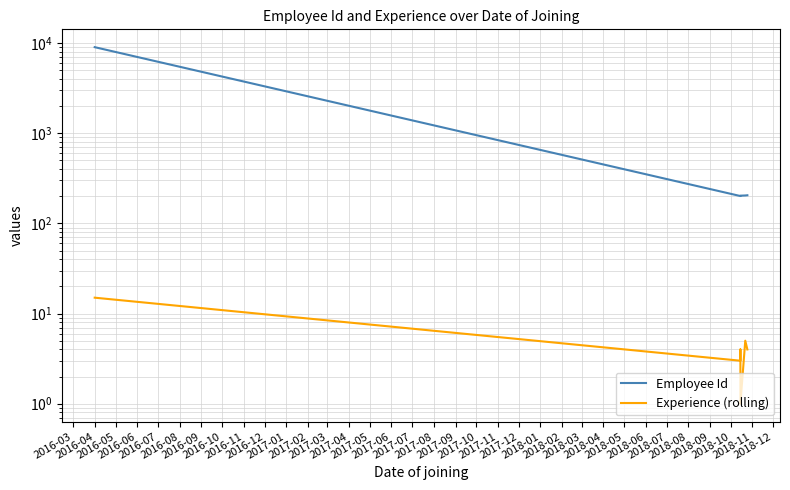

How many data points in Experience (rolling) are above 4?

2